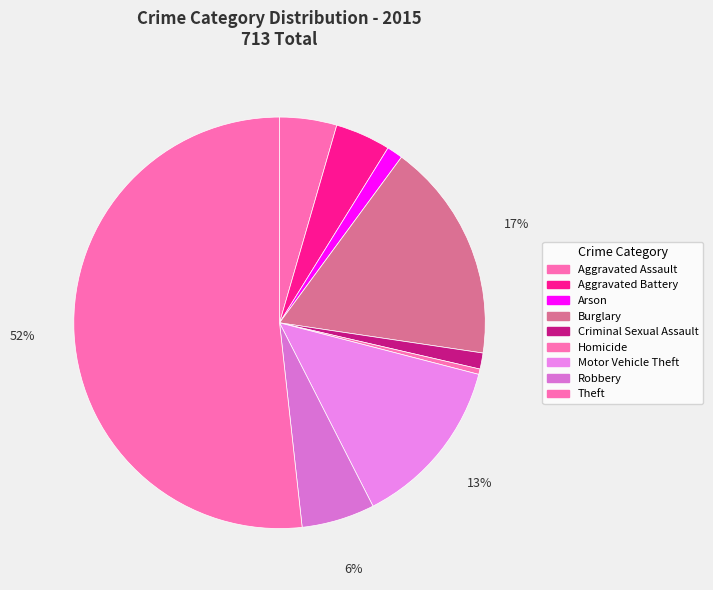

To the nearest percent, what is the average slice percentage?

11%